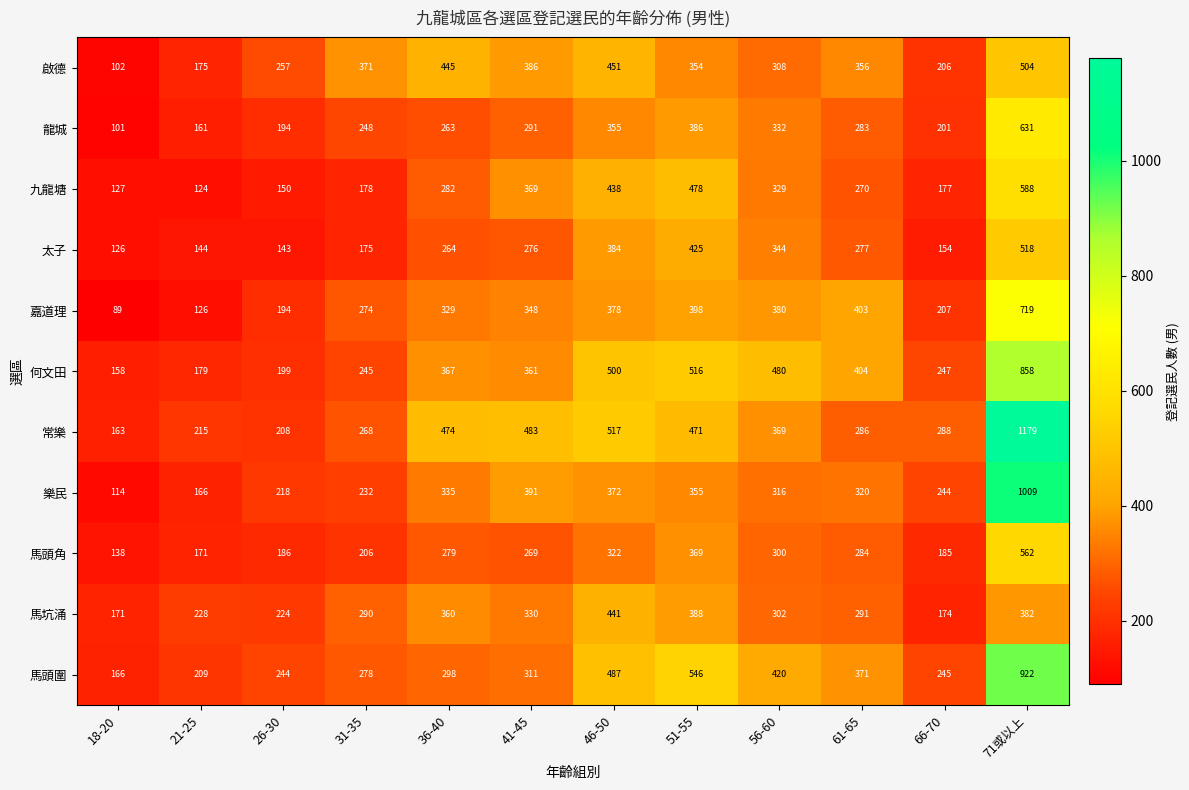

What is the maximum value for 常樂?

1179